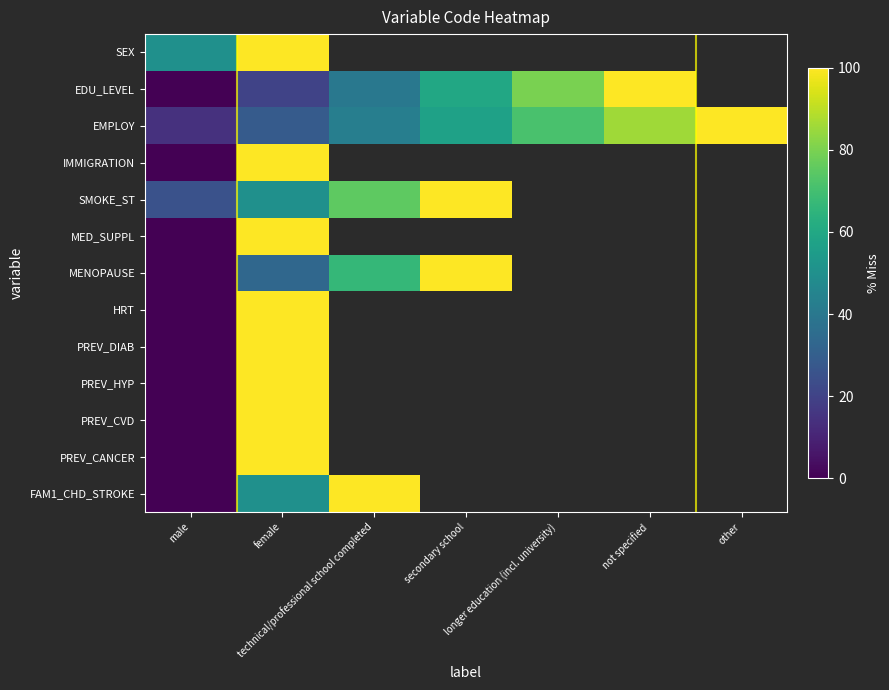

At which category is the sum across all series the highest?

female